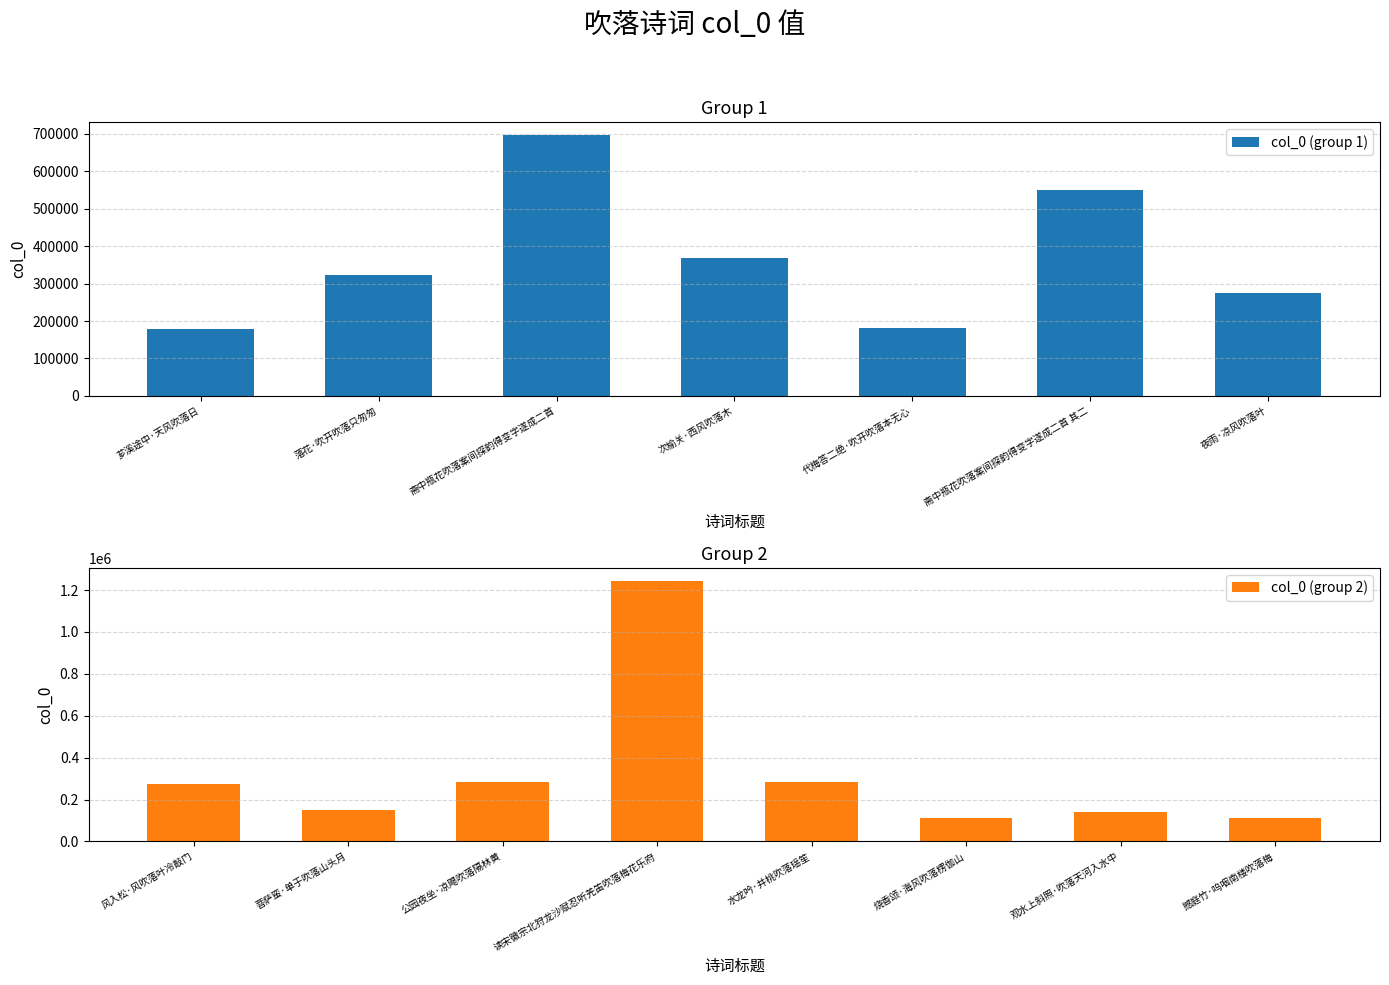

True or false: the data shows 52685 at 菩萨蛮·单于吹落山头月.

False